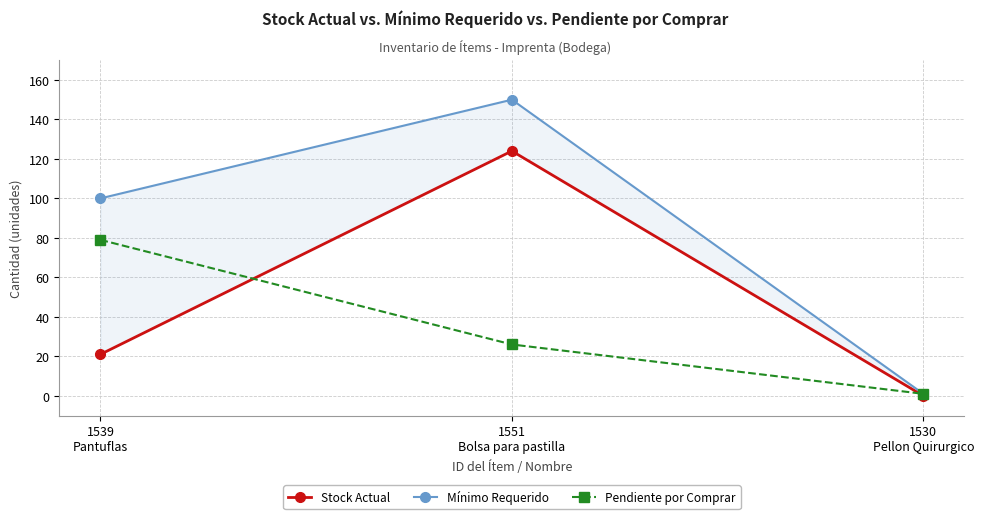

Which series has the largest total across all categories?

Mínimo Requerido